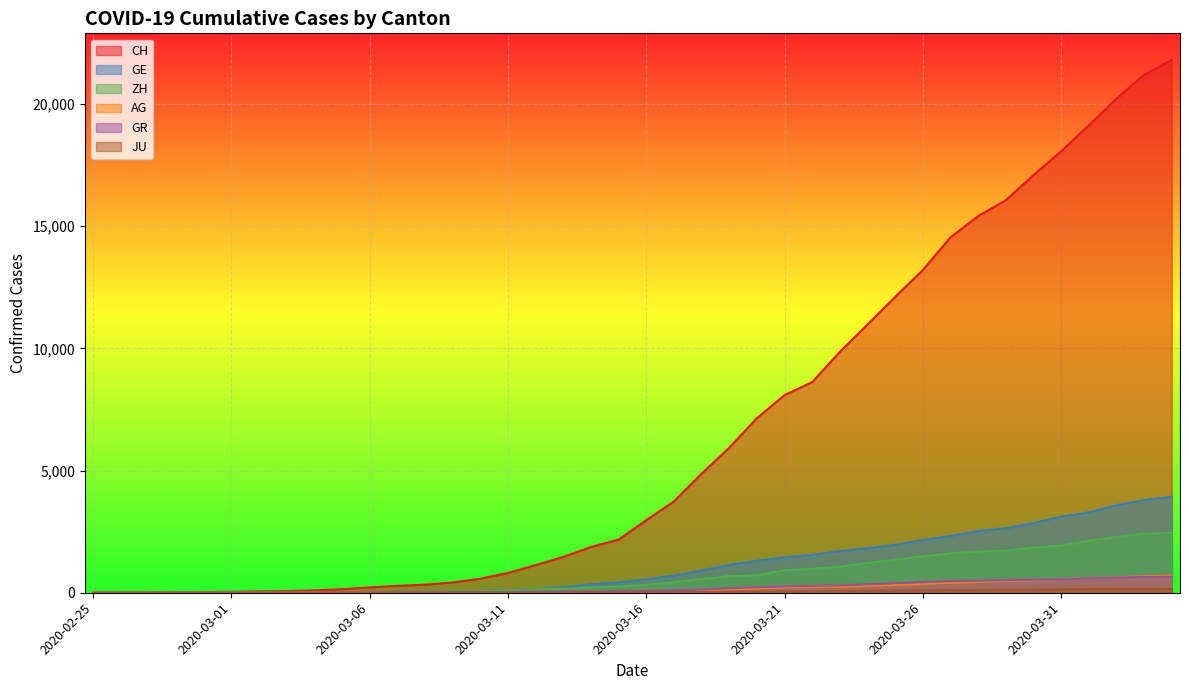

What is the value of the JU point at the 16th from the left?

7